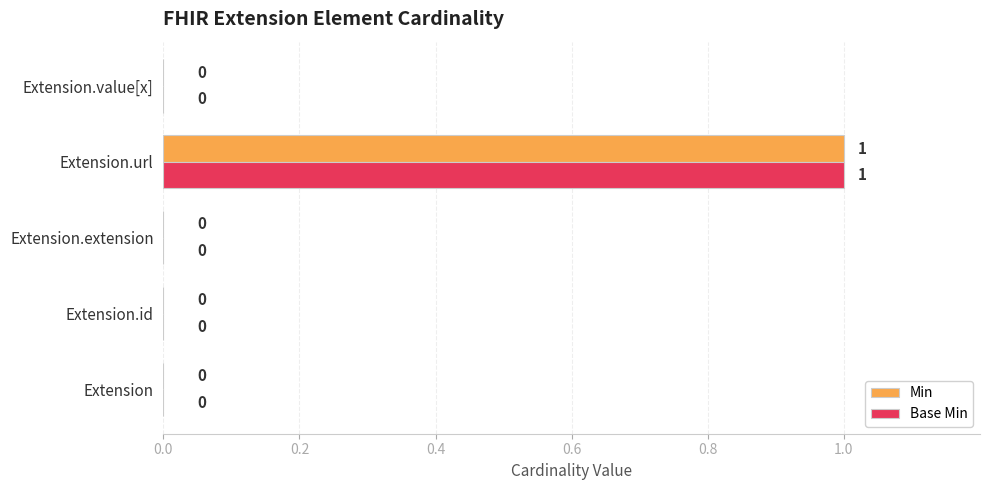

True or false: Min has a value of 0 at Extension.extension.

True